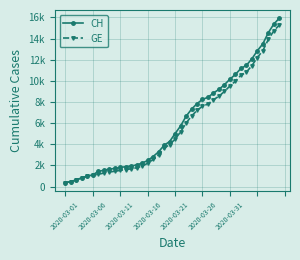

True or false: GE and CH cross at least once.

False